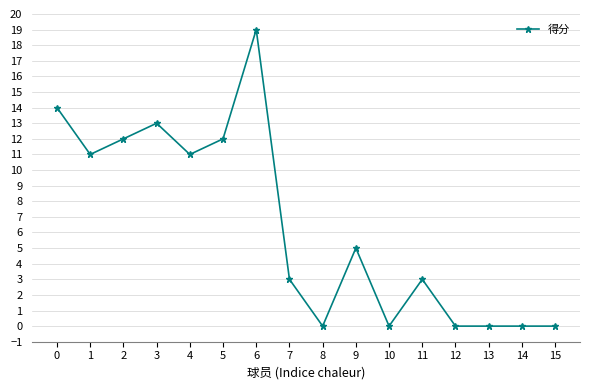

At which category does the data reach its first local peak?

3